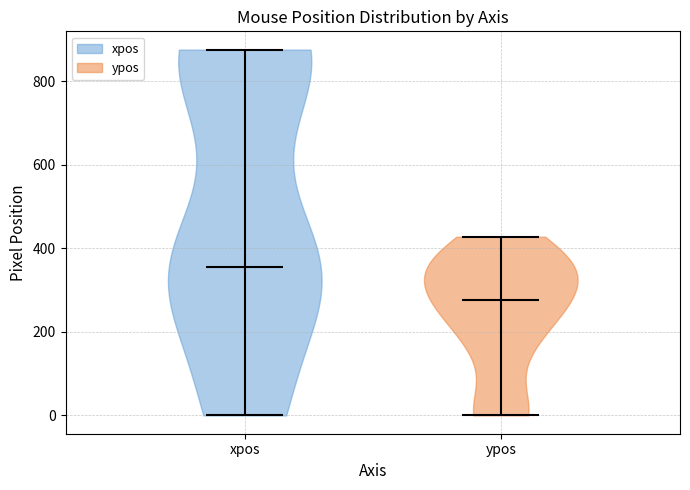

Reading left to right, read every violin against the y-axis: where its median line is, and the lowest and highest points it reaches. The values are not printed on the chart, so give them approximately, as read against the axis.

xpos: median line 360, lowest point 0, highest point 880
ypos: median line 280, lowest point 0, highest point 420